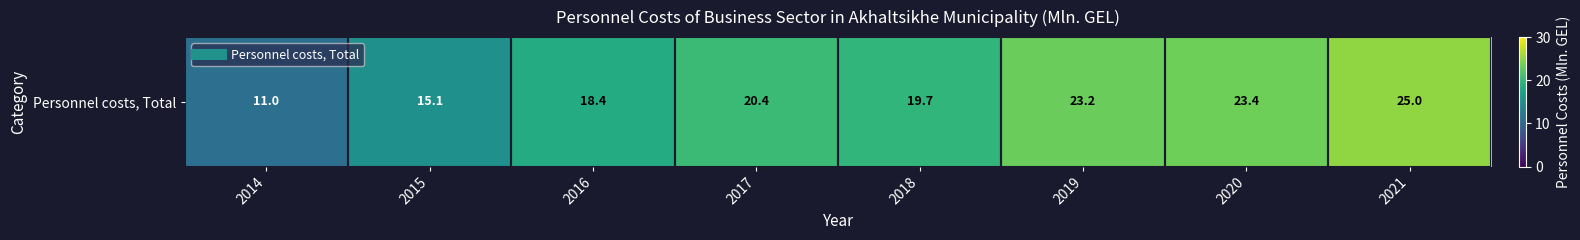

Count the number of values greater than 20.

4